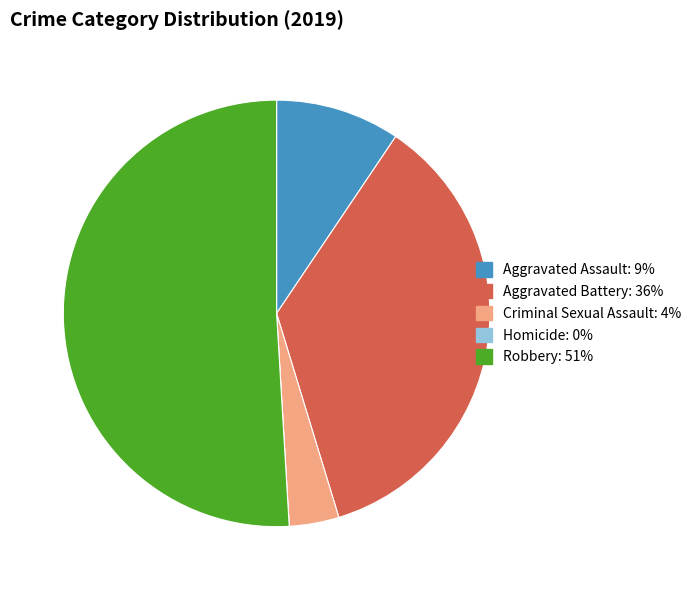

Between Aggravated Battery and Robbery, which is larger?

Robbery